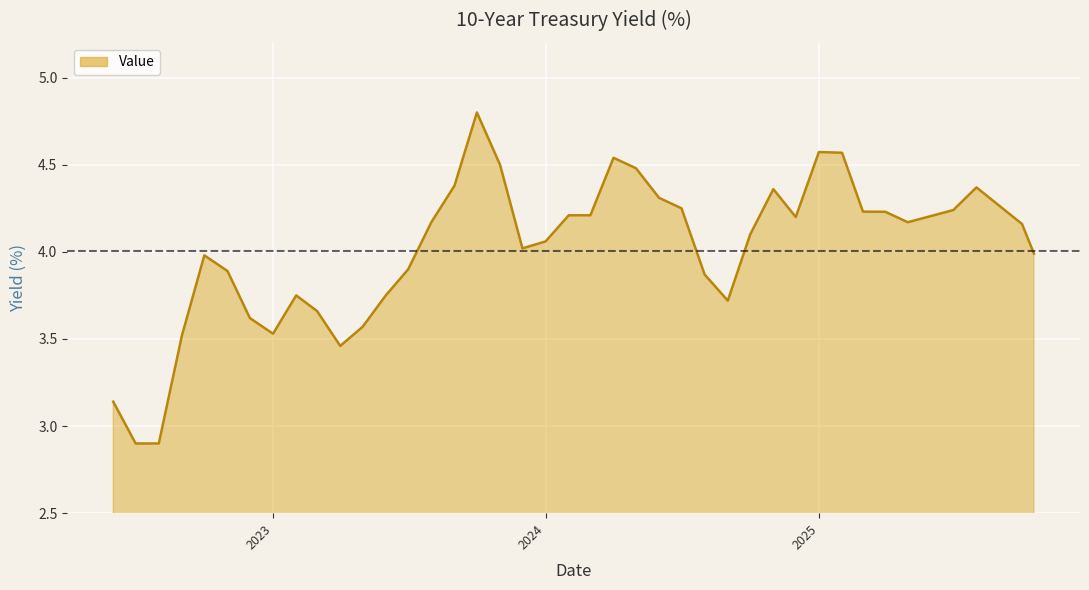

What is the difference between the second highest and minimum values?

1.7